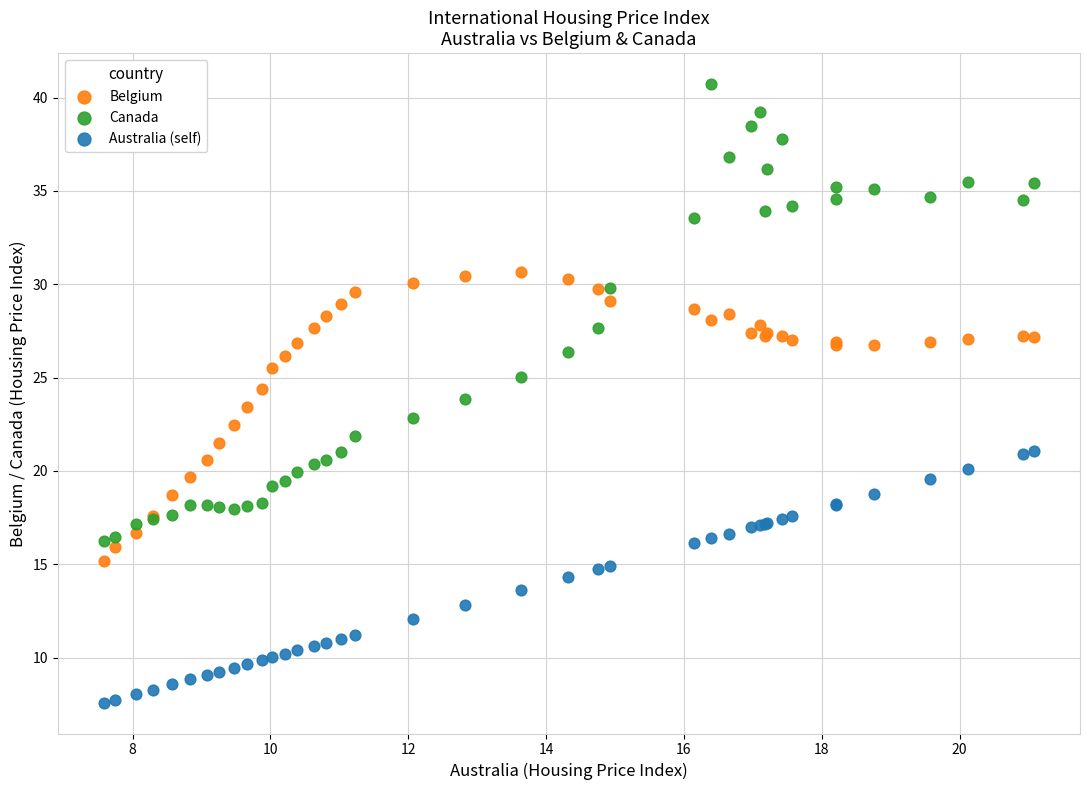

Which series has the largest Y range (max minus min)?

Canada